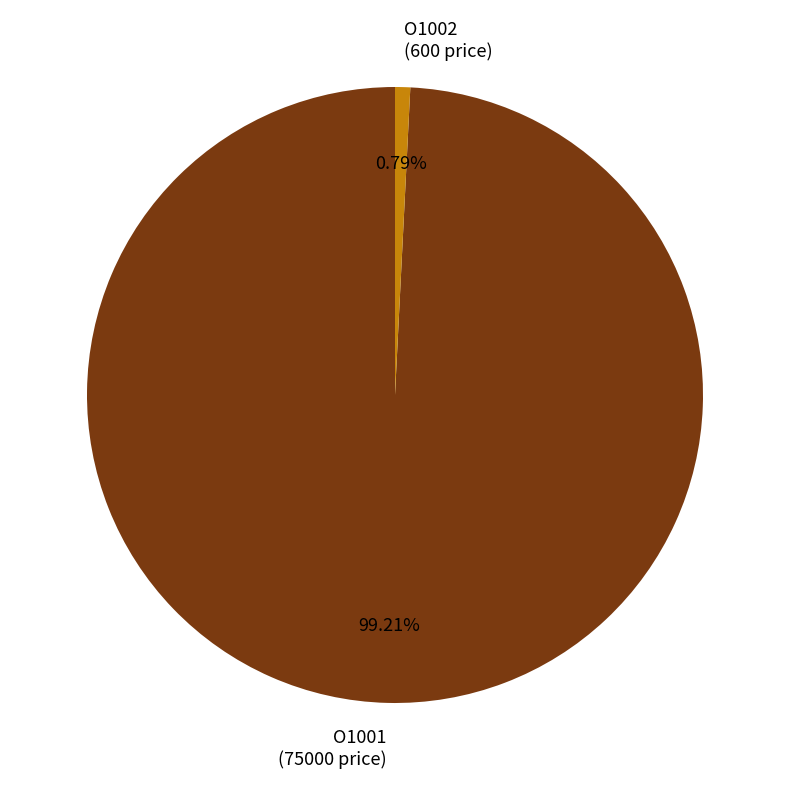

Rank the categories by value from lowest to highest.

O1002, O1001